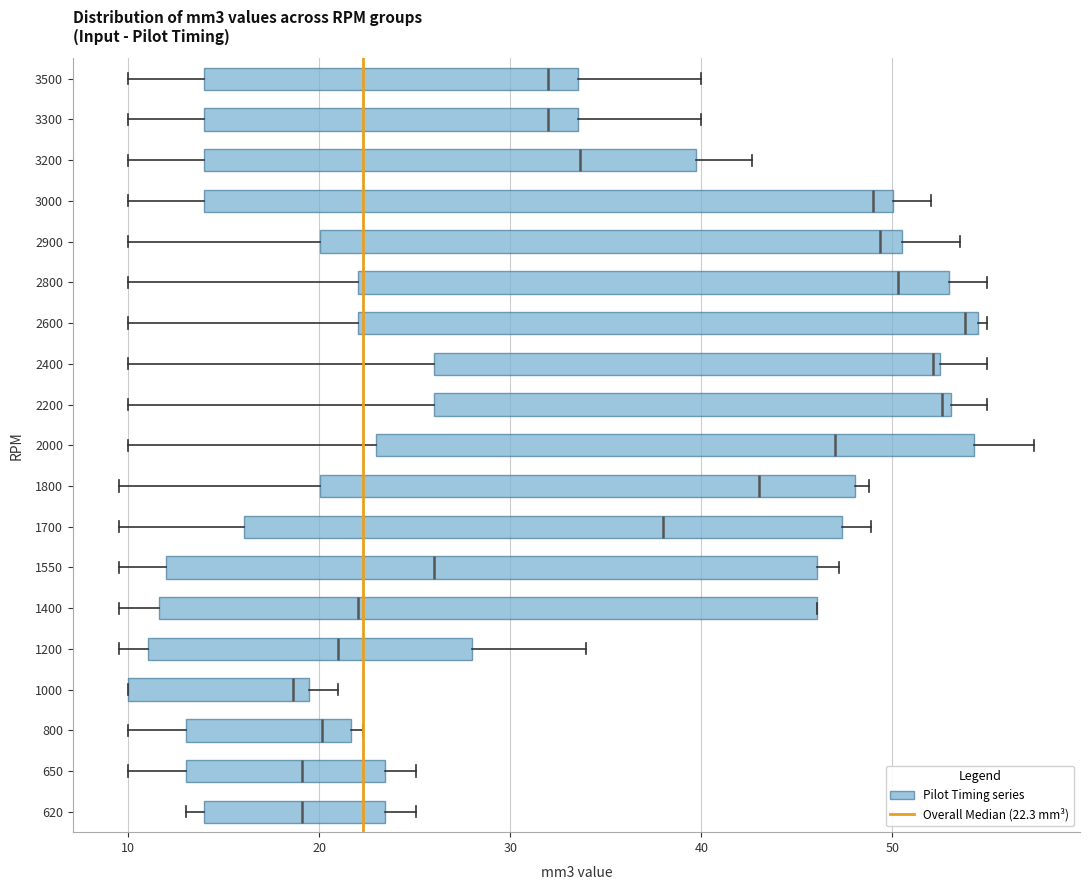

Which box's median line is the furthest to the right?

2600